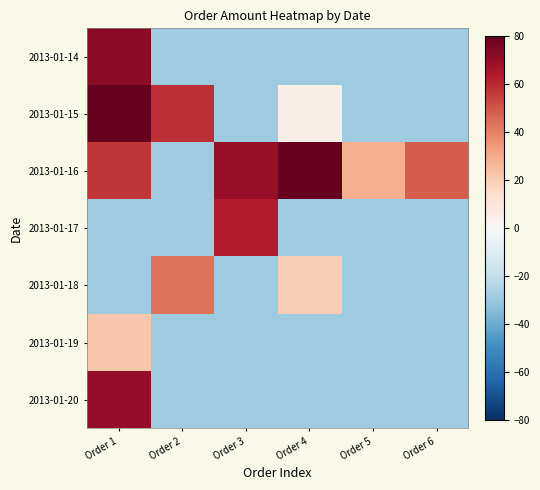

Which category has the lowest value across all series?

Order 2